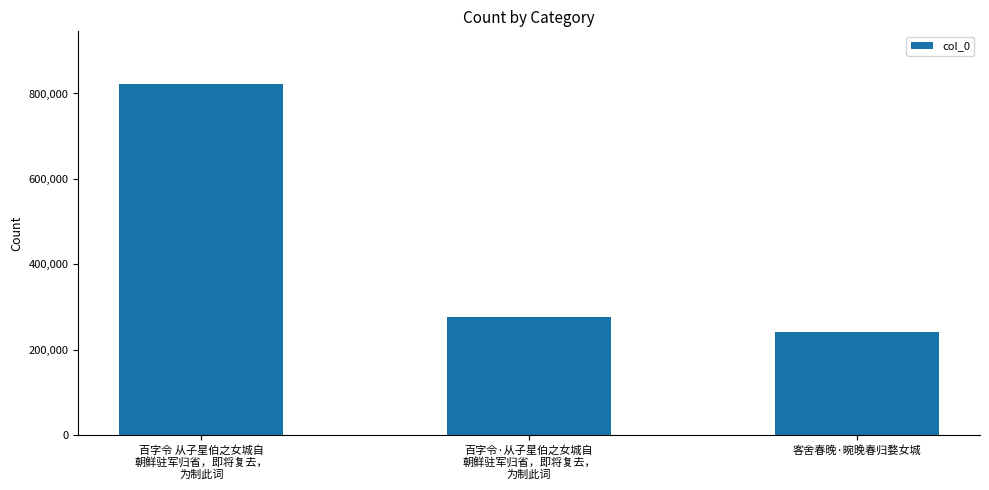

What is the difference between the maximum and minimum values?

581793